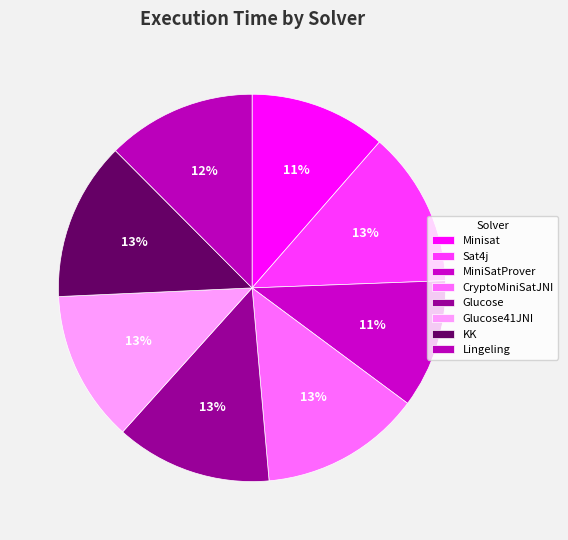

Is there a majority slice in this chart?

No